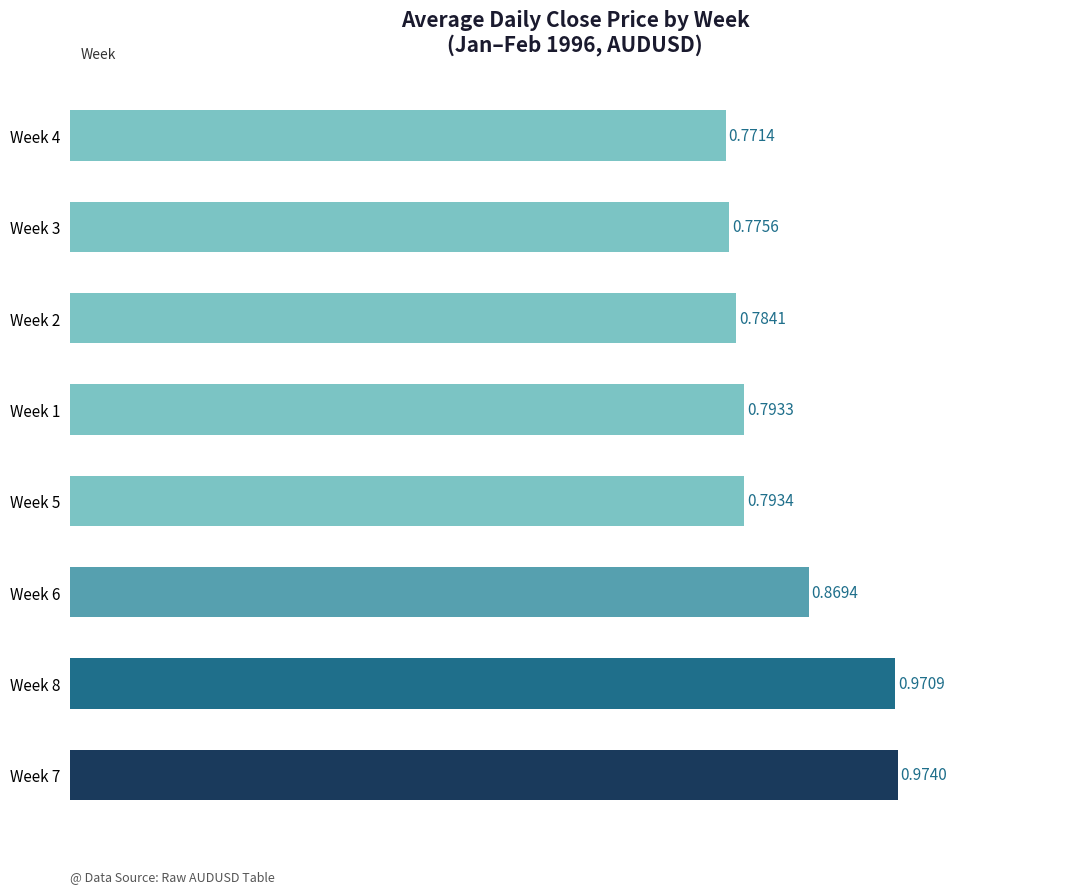

Which has a higher value, Week 5 or Week 4?

Week 5